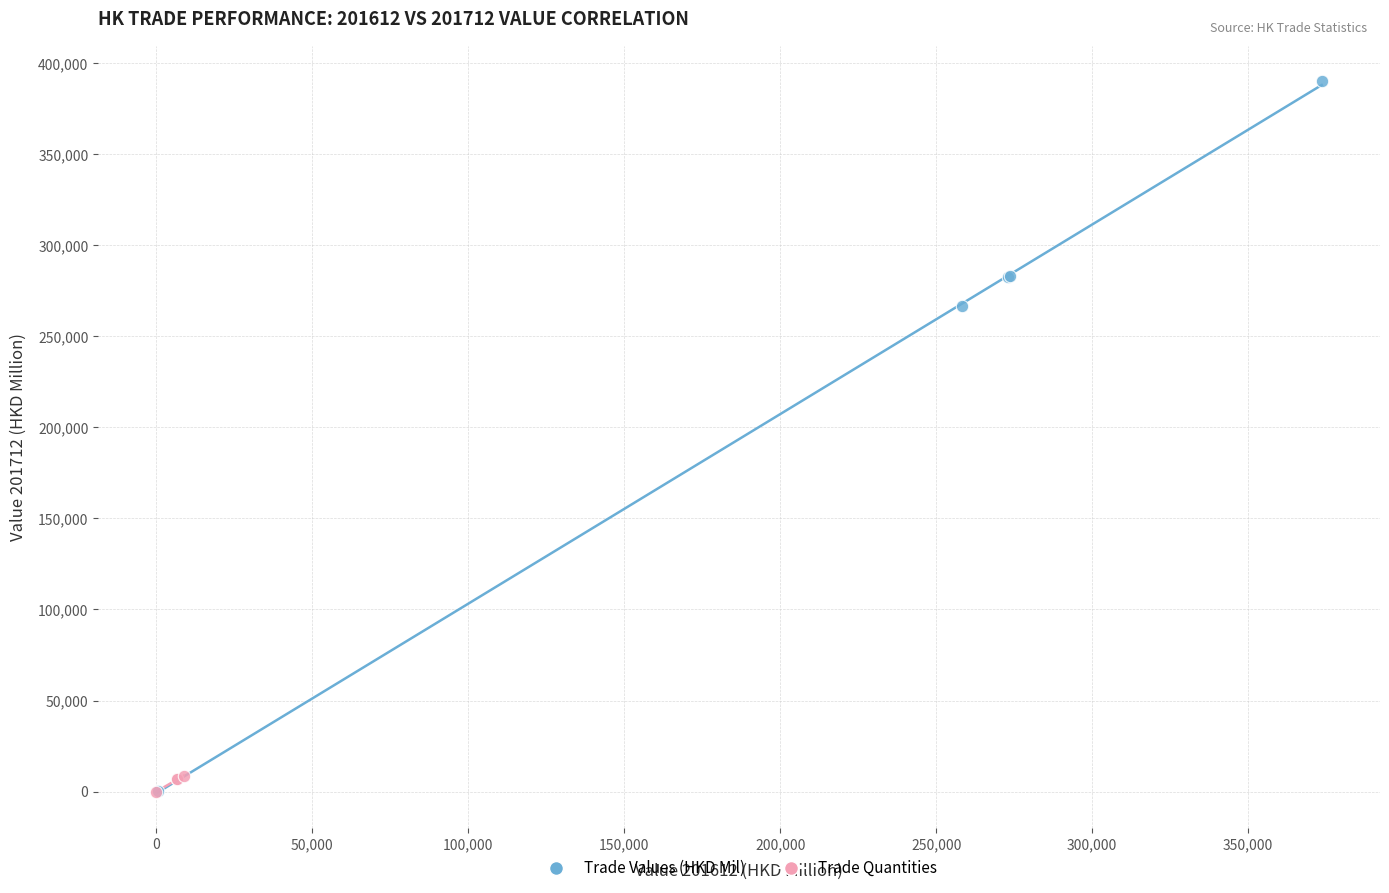

Which series contains the highest Y value?

Trade Values (HKD Mil)